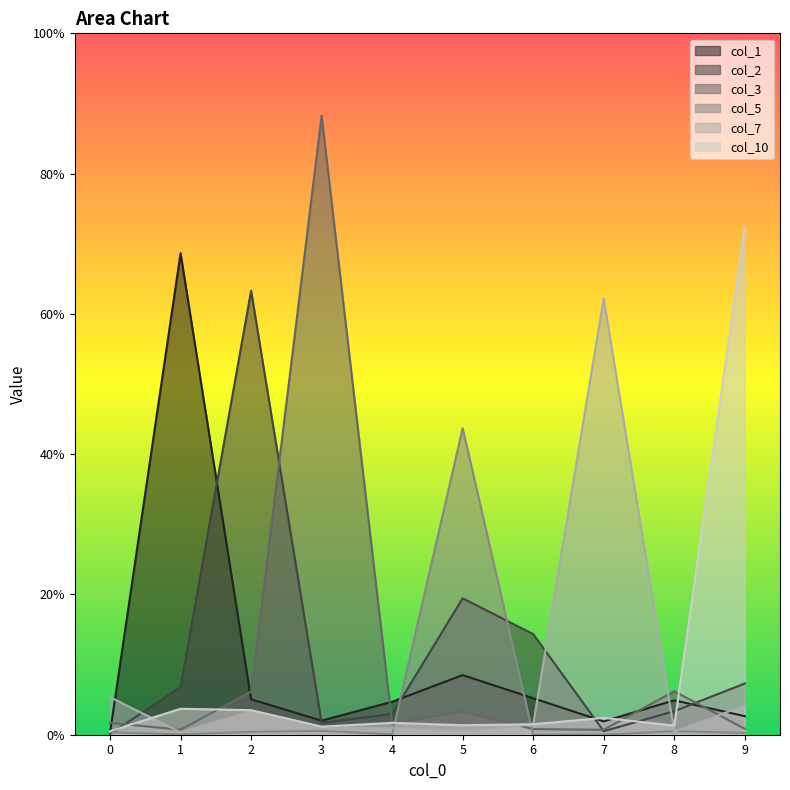

What is the sum of all col_3 values?

1.1